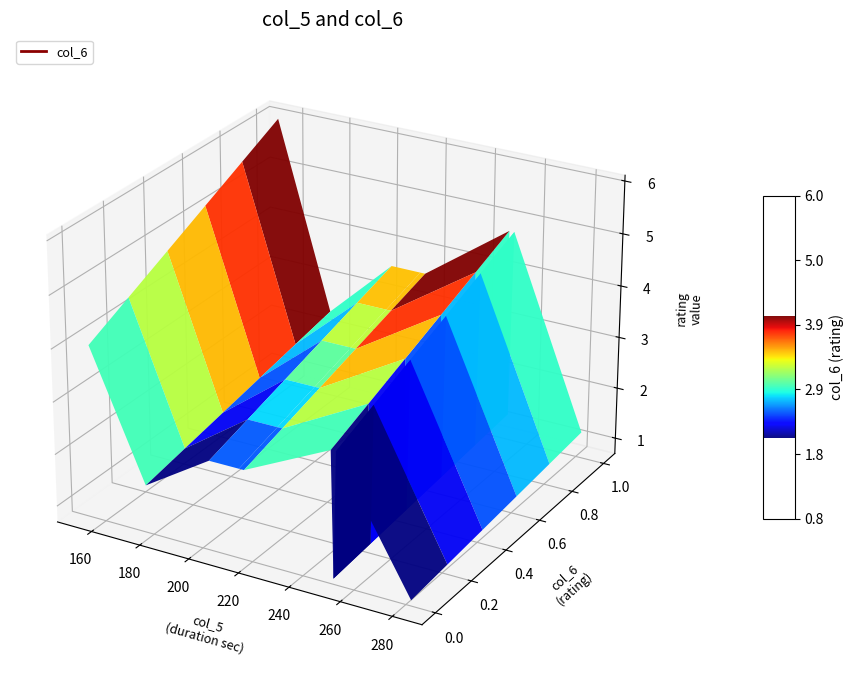

Reading left to right, extract all data points from this chart.

3	3	4	5	1	3	4	1	2